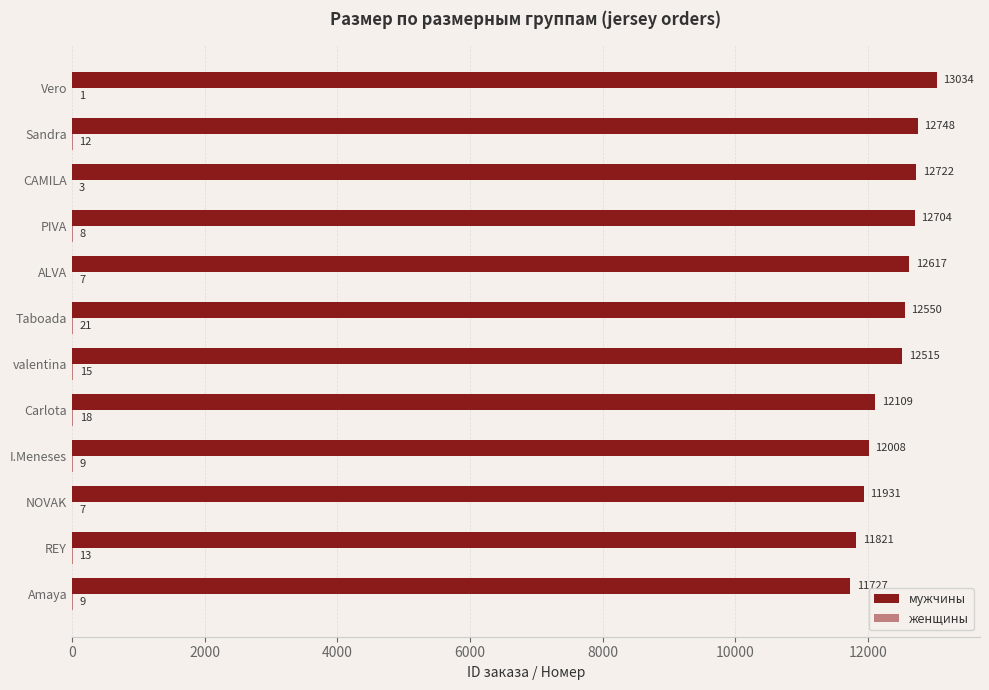

Which series has the largest total across all categories?

мужчины